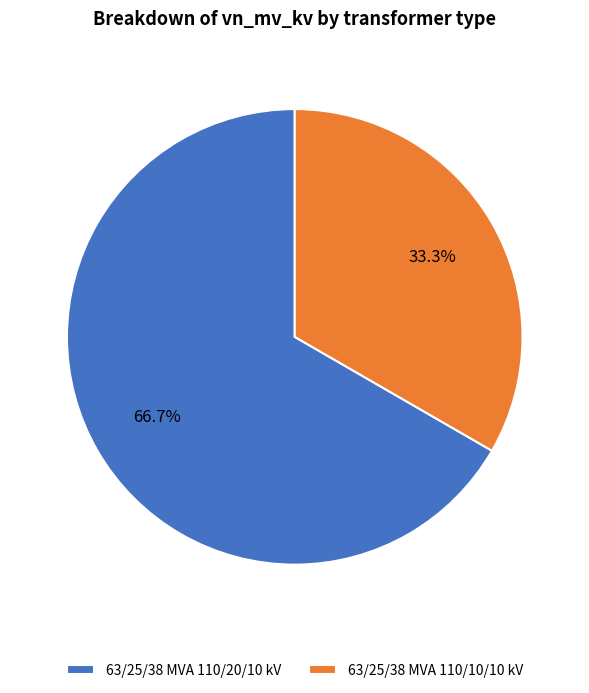

To the nearest percent, what is the average slice percentage?

50%